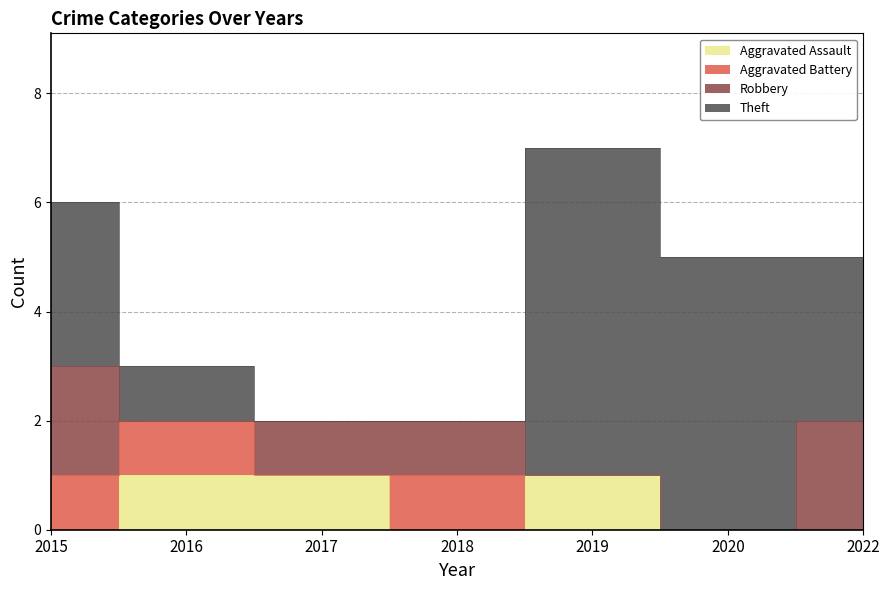

At how many categories does at least one series exceed 0?

7